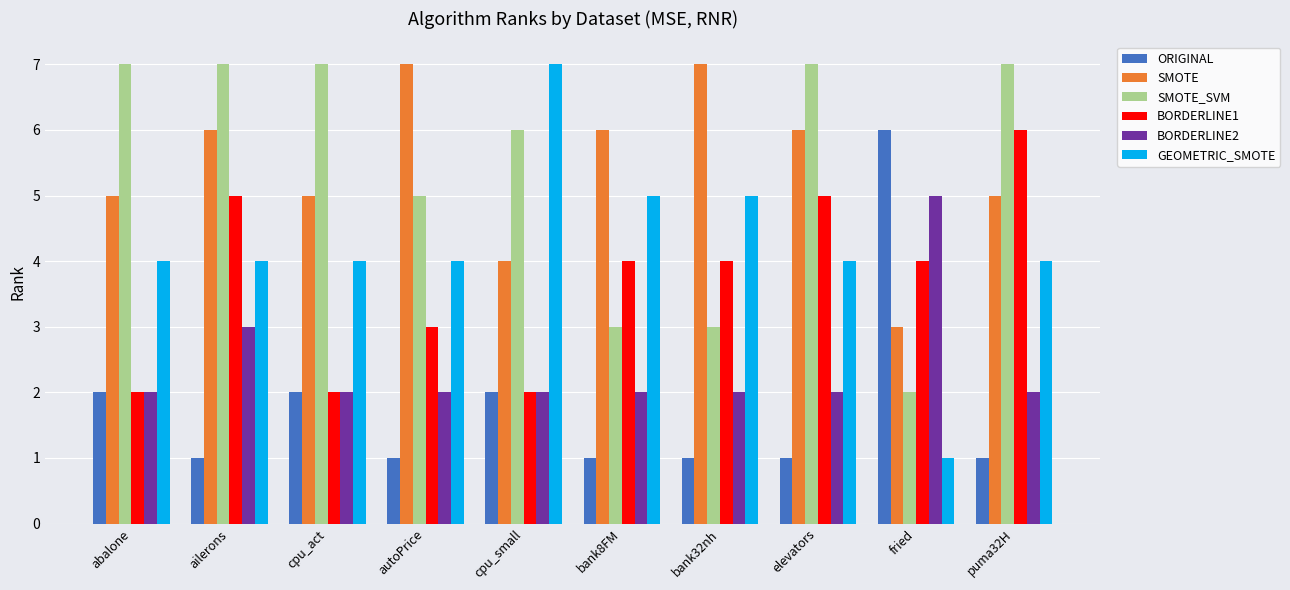

What are all the series names shown in the legend?

ORIGINAL, SMOTE, SMOTE_SVM, BORDERLINE1, BORDERLINE2, GEOMETRIC_SMOTE